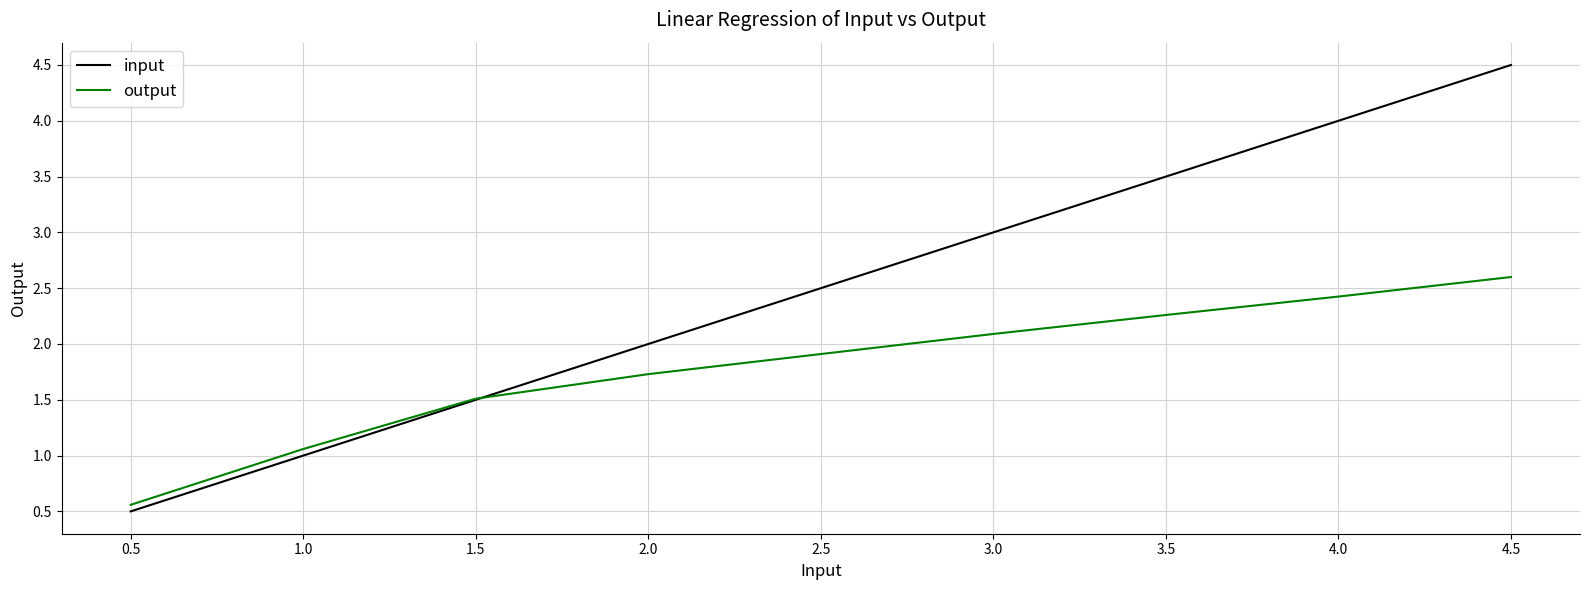

List the series in order of their peak value, highest first.

input, output